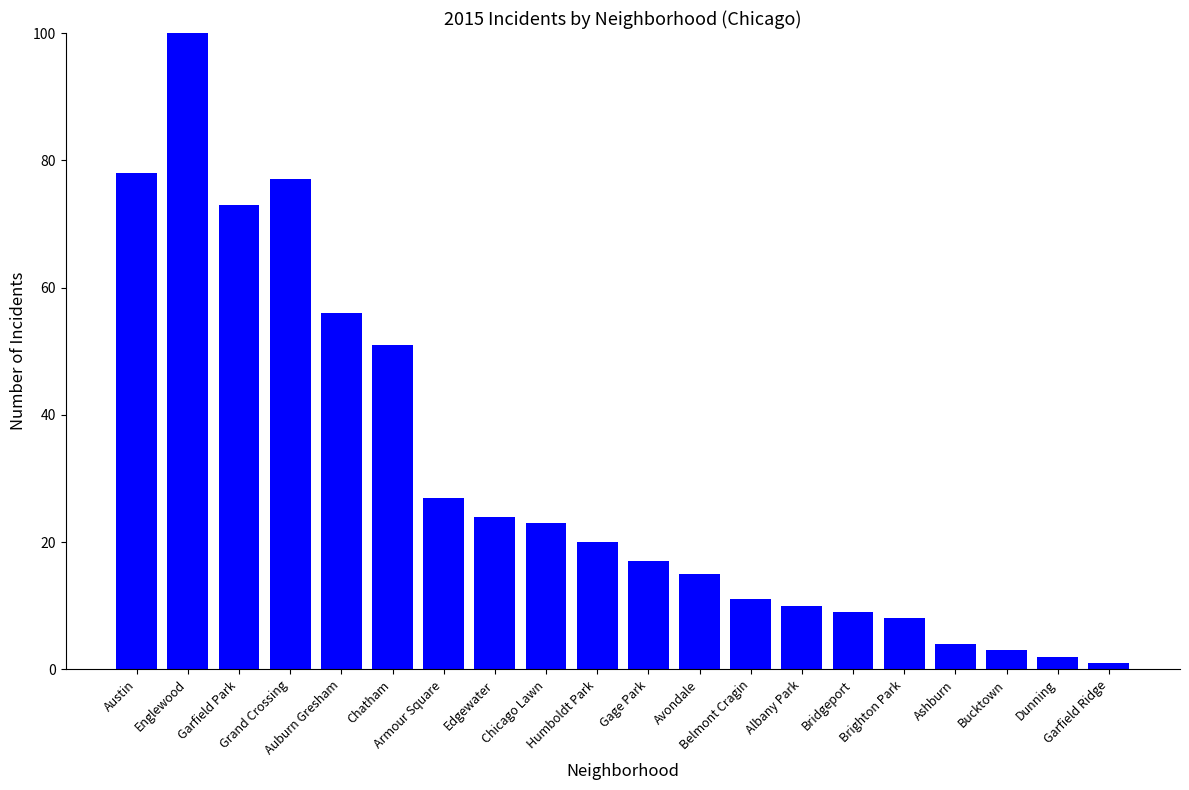

Are the bars grouped side by side (vs. stacked)?

No